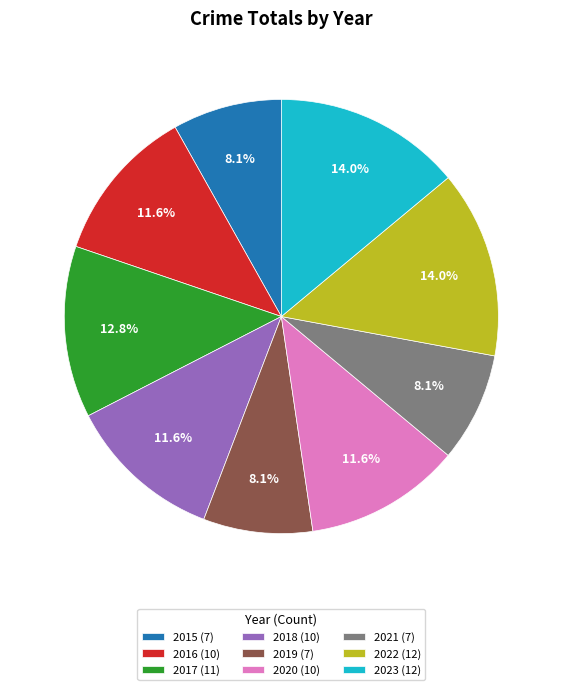

Combined, what portion of the pie is 2020 and 2022?

25.6%